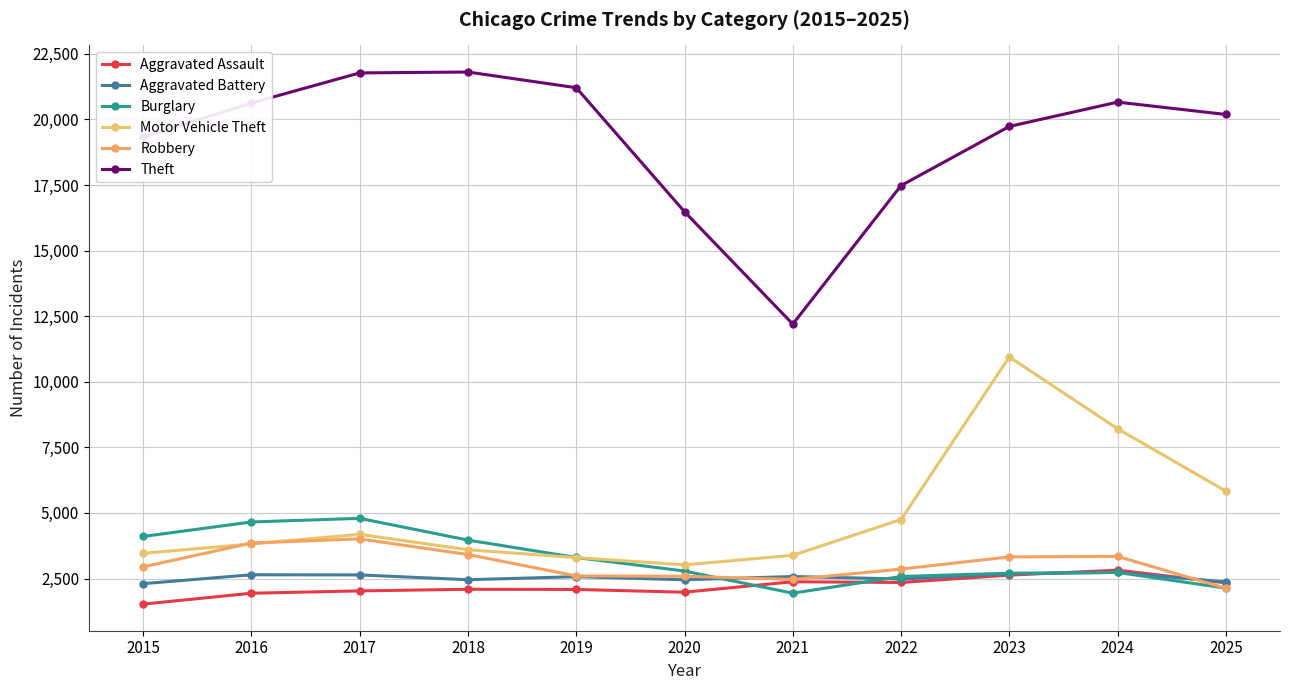

At which category is the sum across all series the highest?

2023